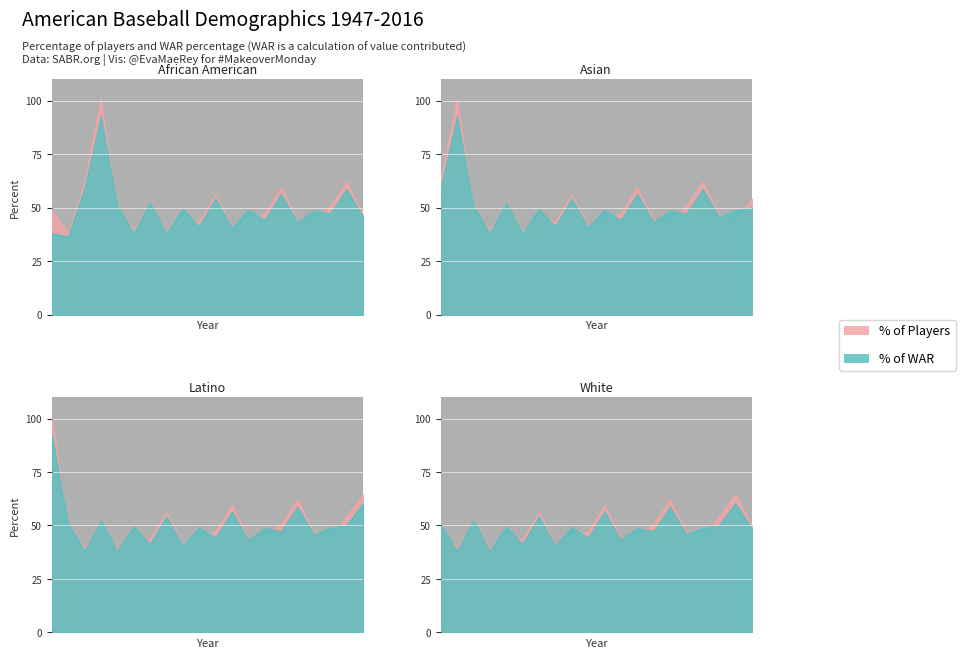

What is the maximum value shown in the chart?

100.8